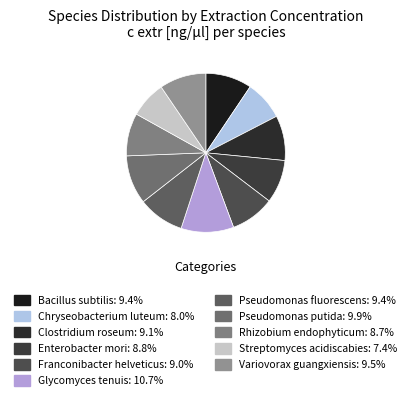

Which category has the smallest portion of the pie?

Streptomyces acidiscabies